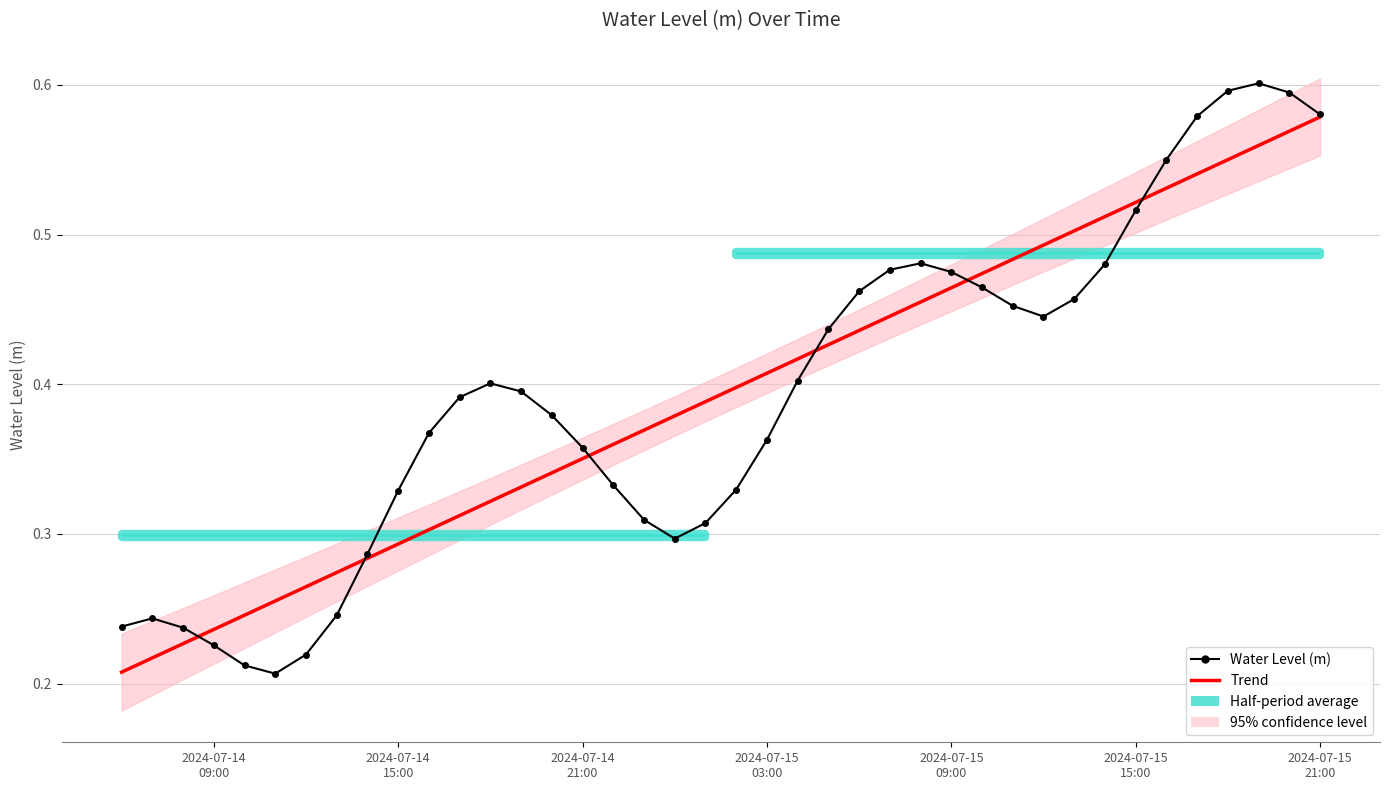

What is the sum of all Trend values?

15.7